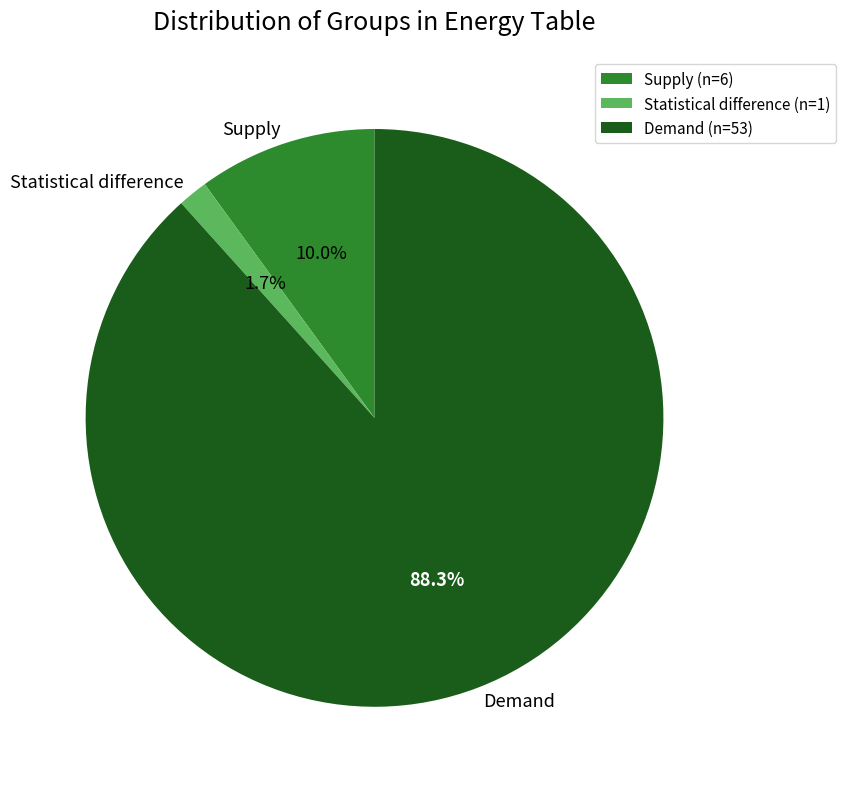

To the nearest percent, what percentage of the pie is Demand?

88%